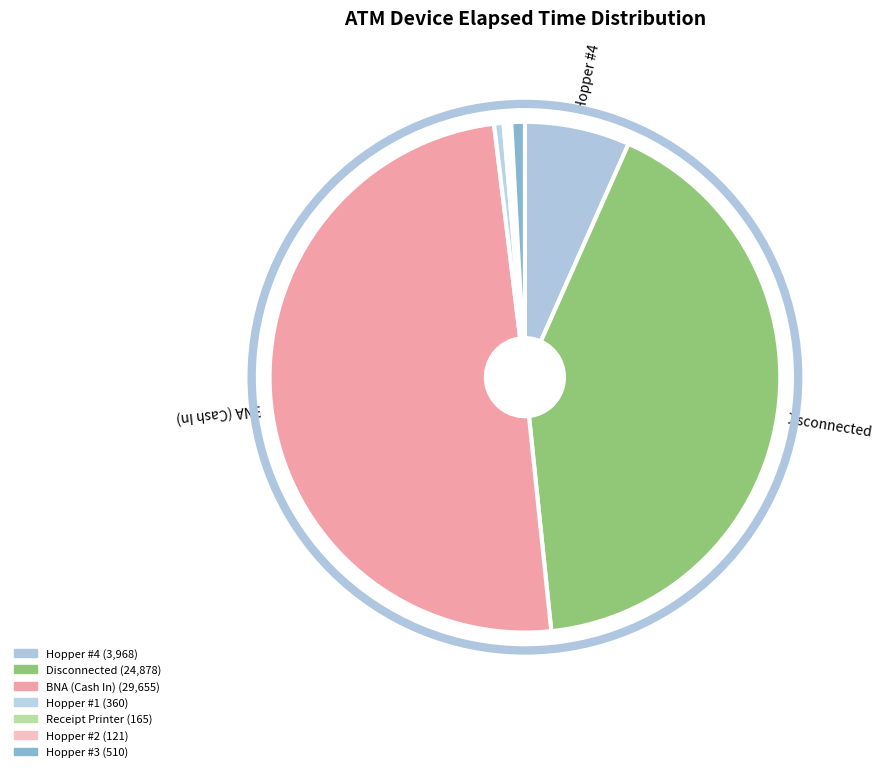

Do Hopper #3 and Receipt Printer together represent more than half of the pie?

No